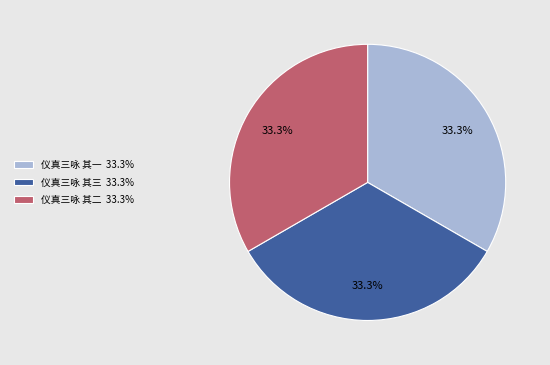

What is the ratio of the value at 仪真三咏 其一 33.3% to the value at 仪真三咏 其二 33.3%?

1.0